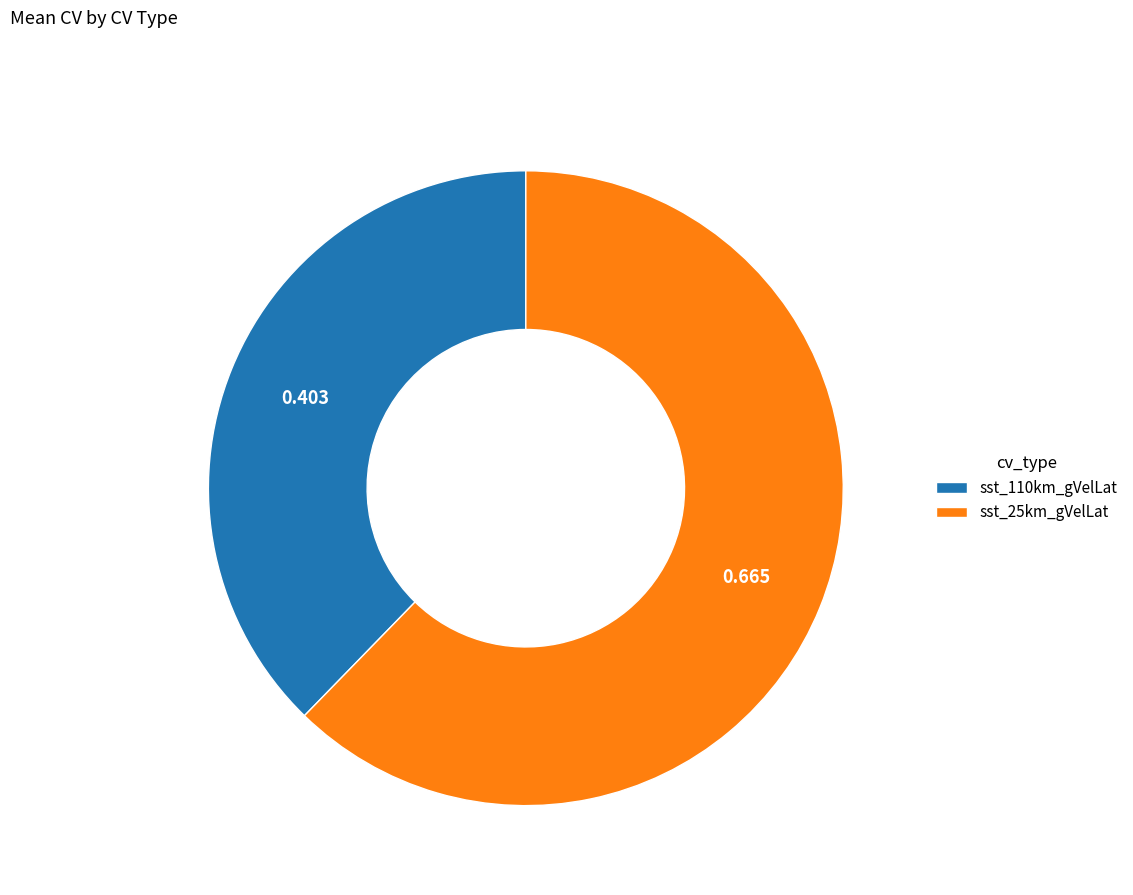

Is there any slice that represents more than half of the pie?

Yes